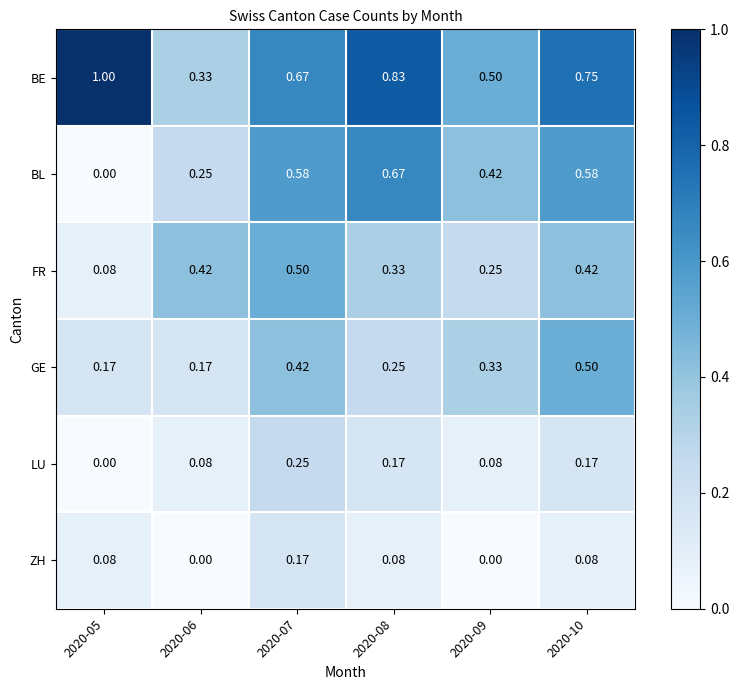

Between 2020-08 and 2020-09, which series saw the biggest shift?

BE